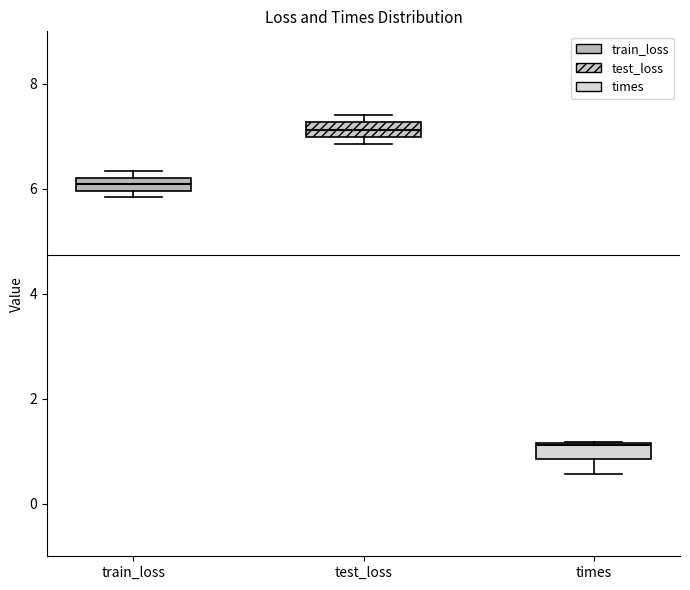

Which box has the lowest median line?

times